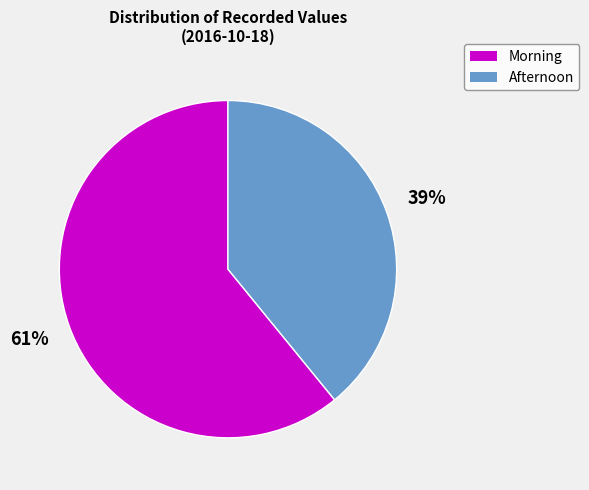

The Morning slice represents 71% of the pie. True or false?

False